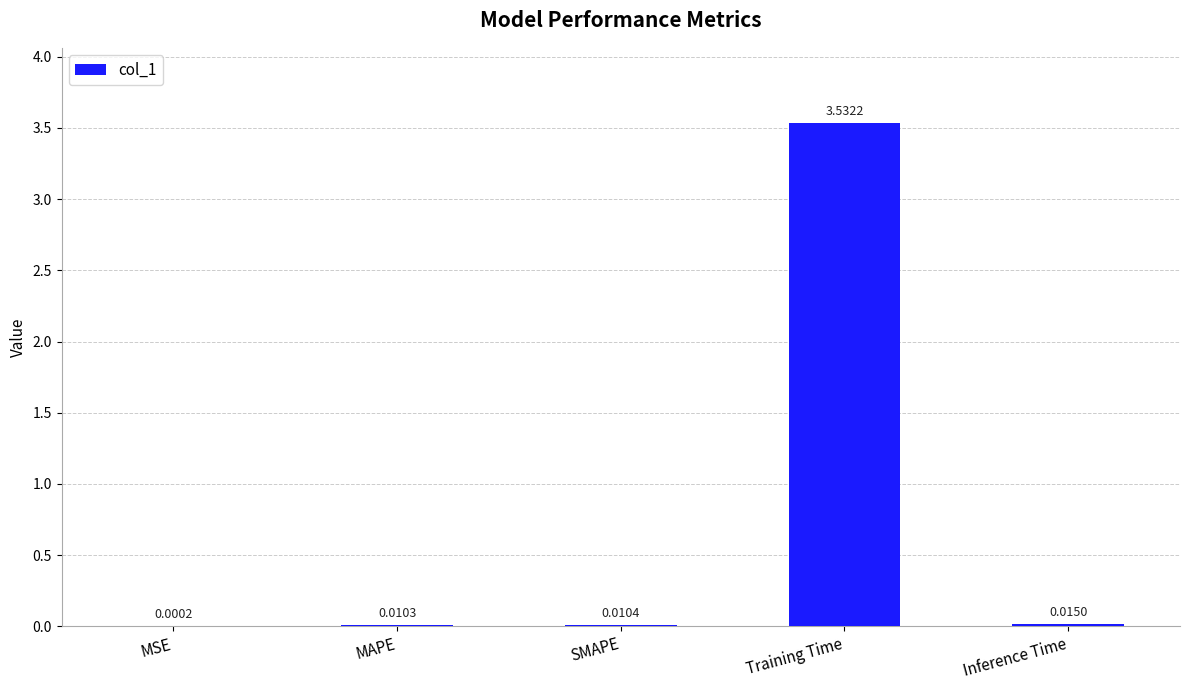

Where is the data nearest to the value 1?

Inference Time